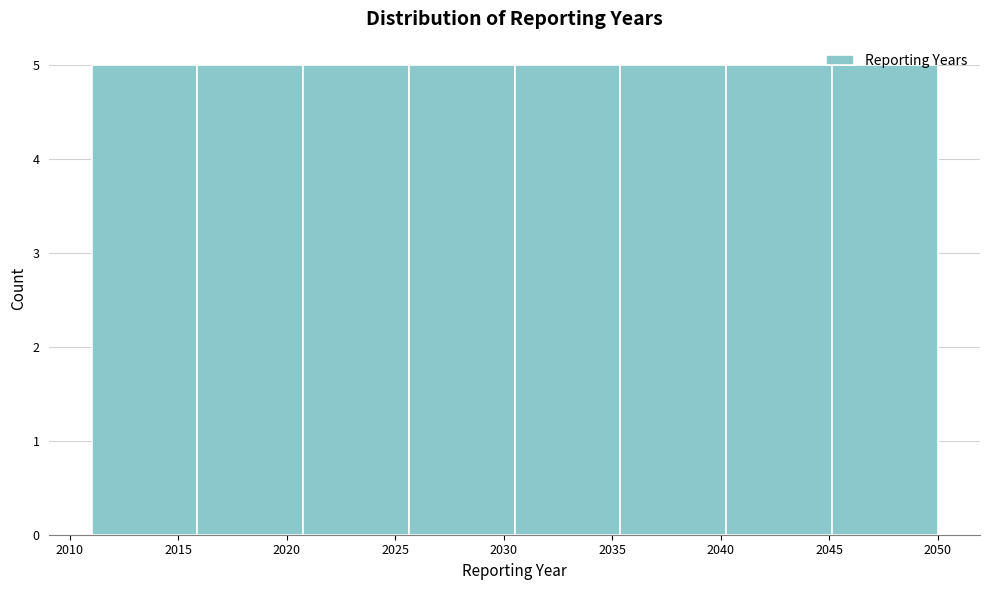

What is the height of the bar covering 2035.5 to 2040.5 on the x-axis? Neither the bar edges nor the heights are printed on the chart, so give them approximately, as read against the axes.

5